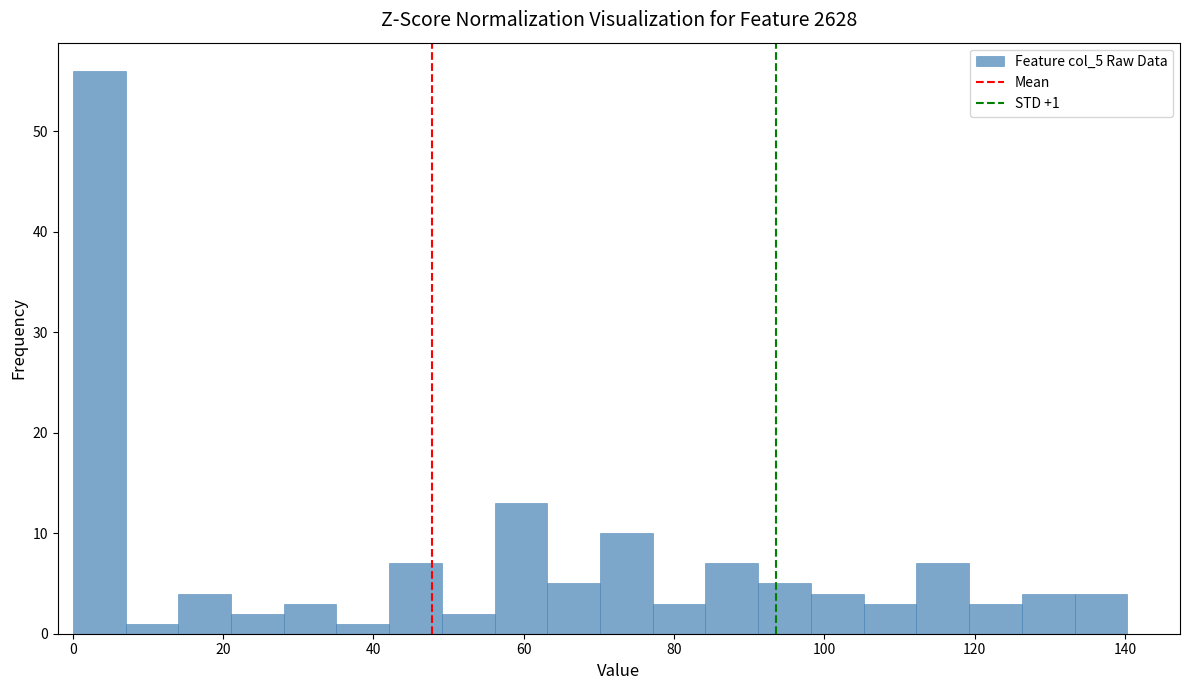

Read against the x-axis, roughly where is the centre of the tallest bar?

4